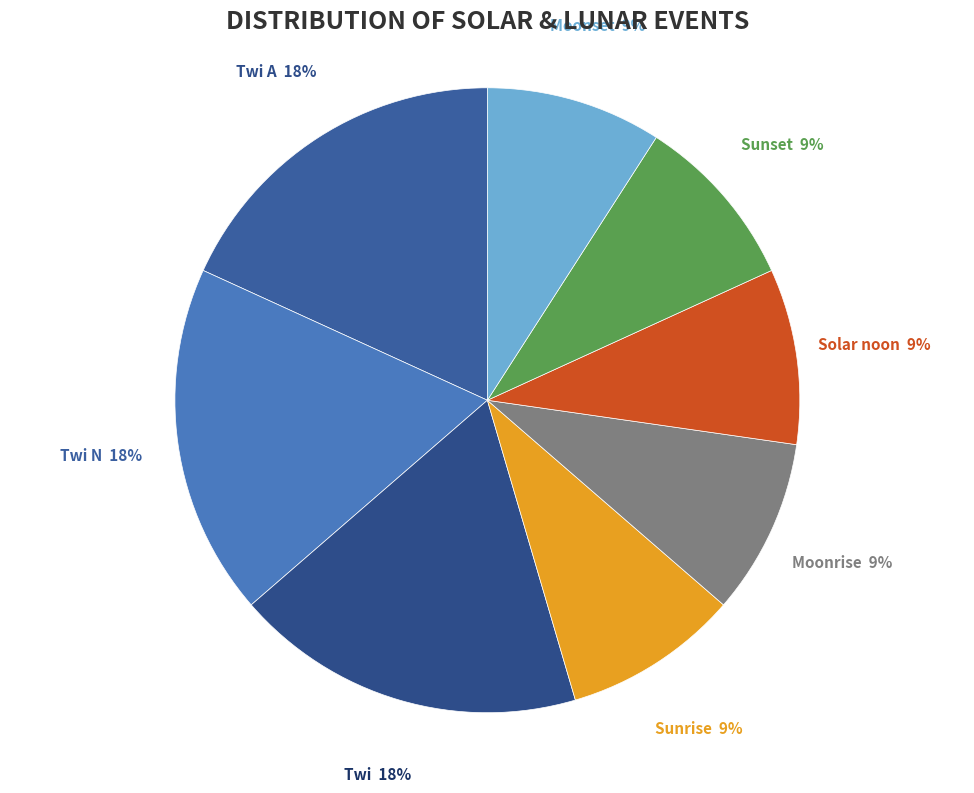

Count the number of slices in the pie.

8